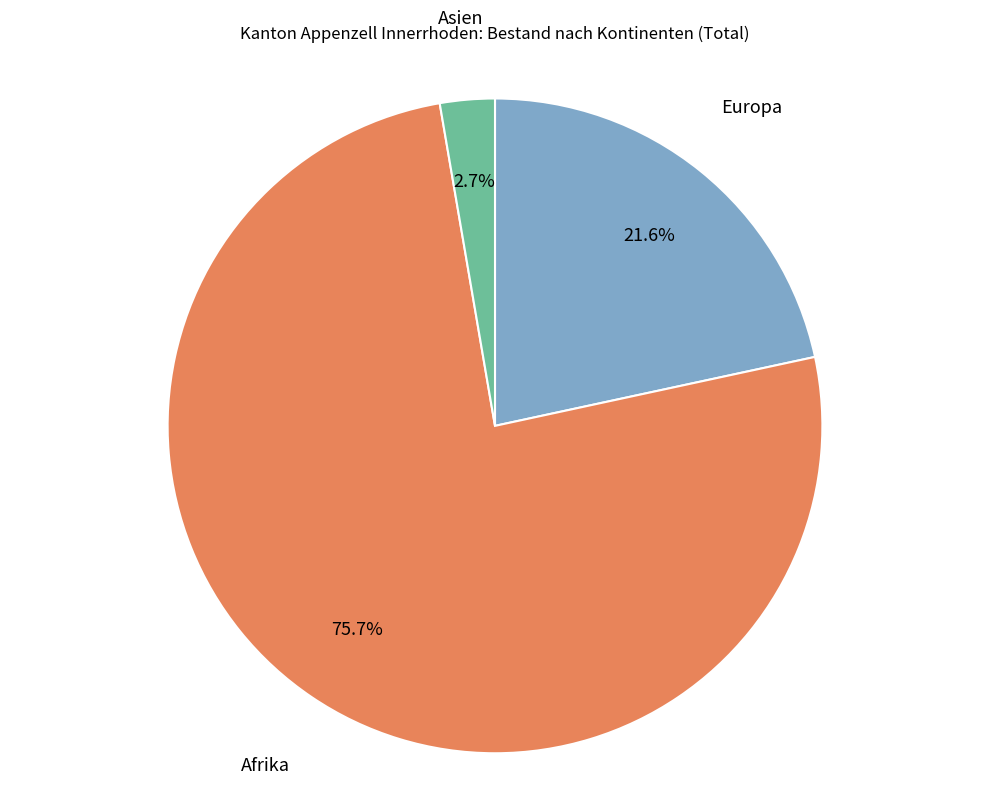

What is the largest slice in the pie chart?

Afrika